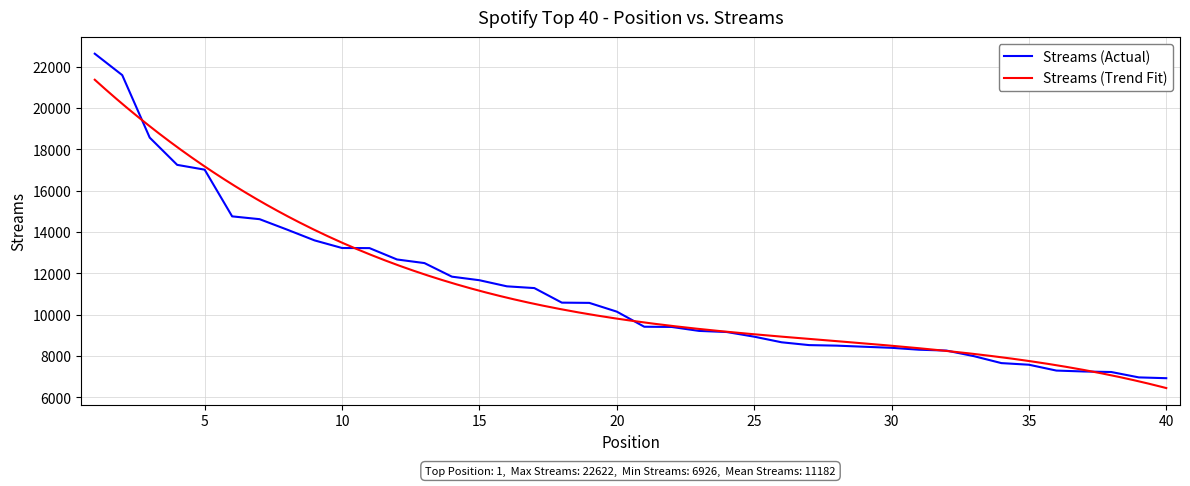

At which category does the chart reach its peak across all series?

1